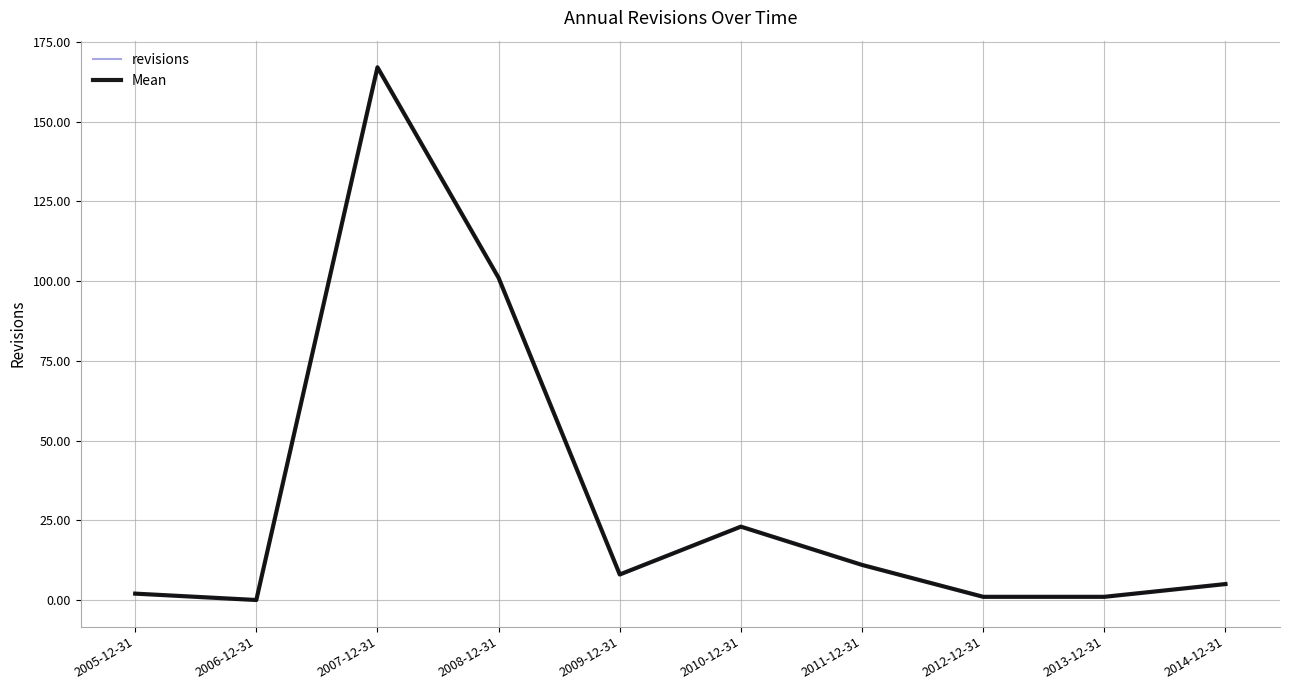

Where is Mean nearest to the value 83?

2008-12-31